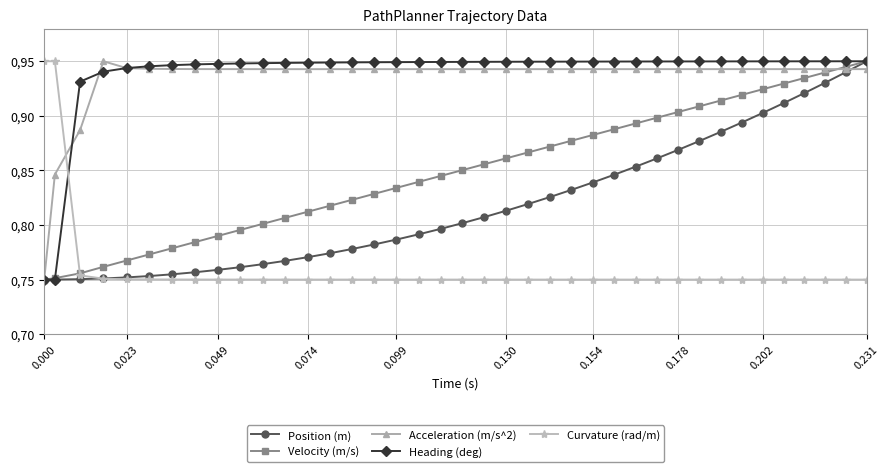

Does the chart have visible grid lines?

Yes